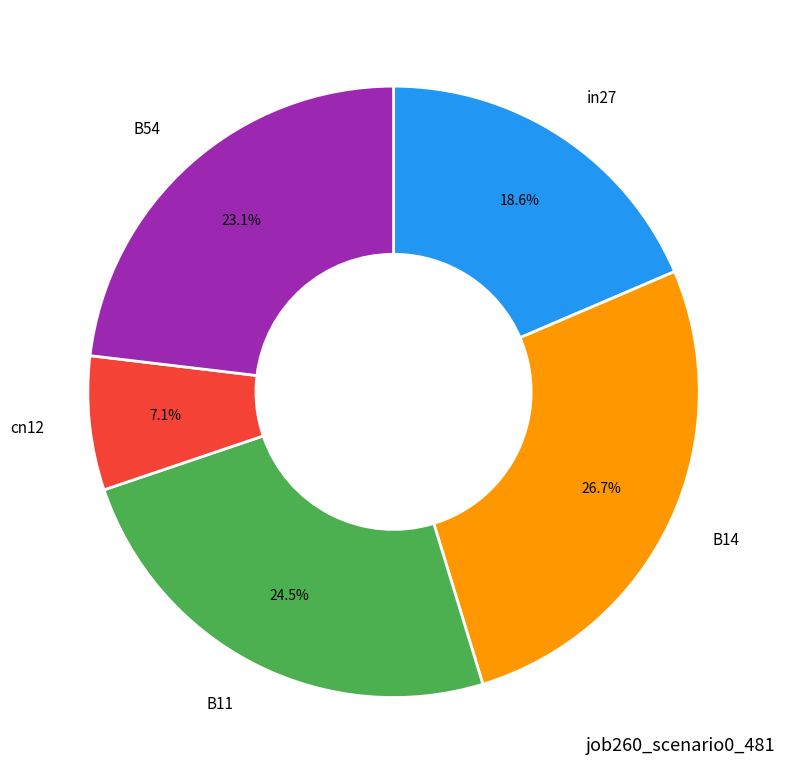

Count the number of slices in the pie.

5